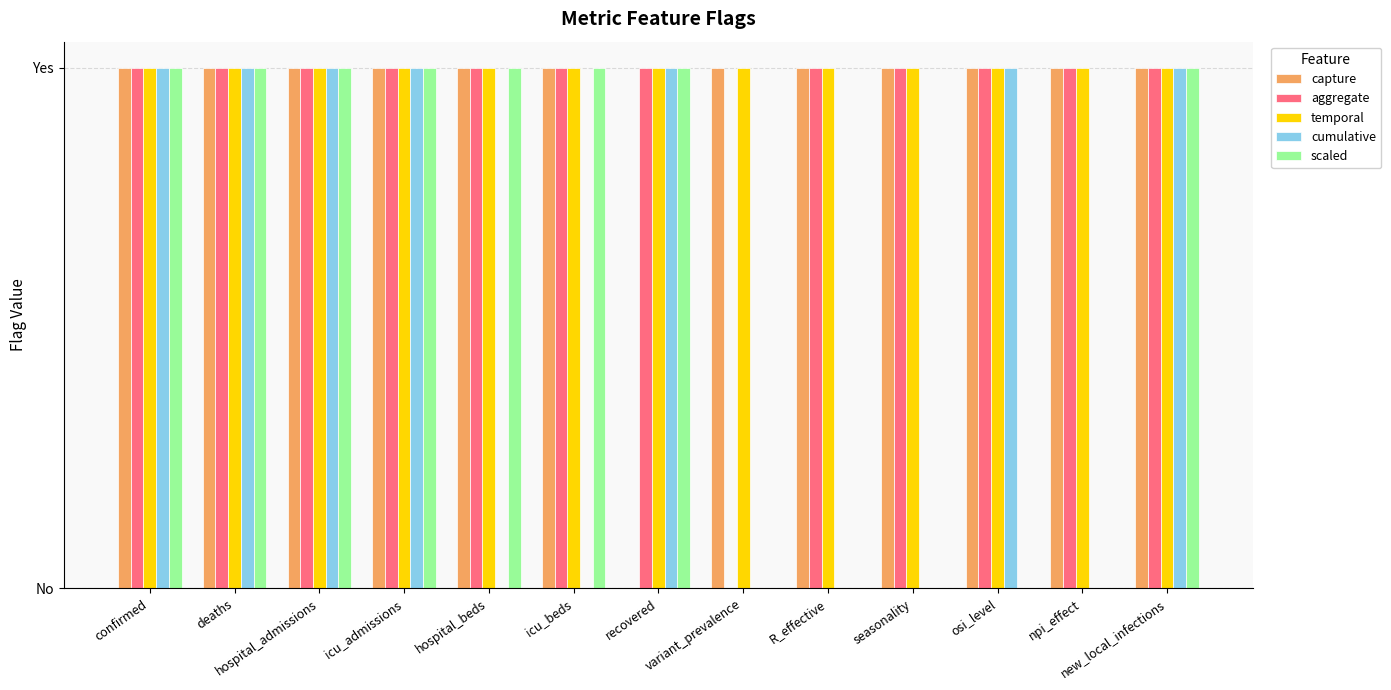

What is the value of the temporal bar at the 10th from the left?

1